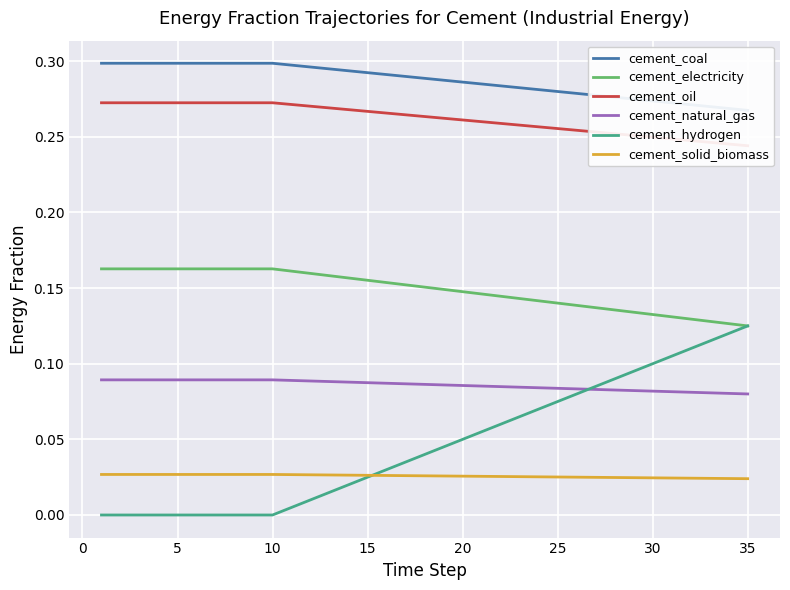

True or false: cement_electricity and cement_solid_biomass cross at least once.

False